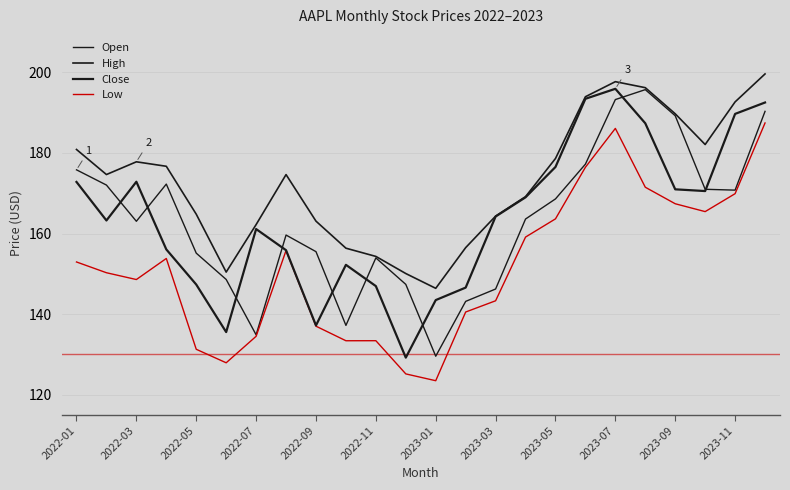

Where is the first local minimum for Low?

2022-03